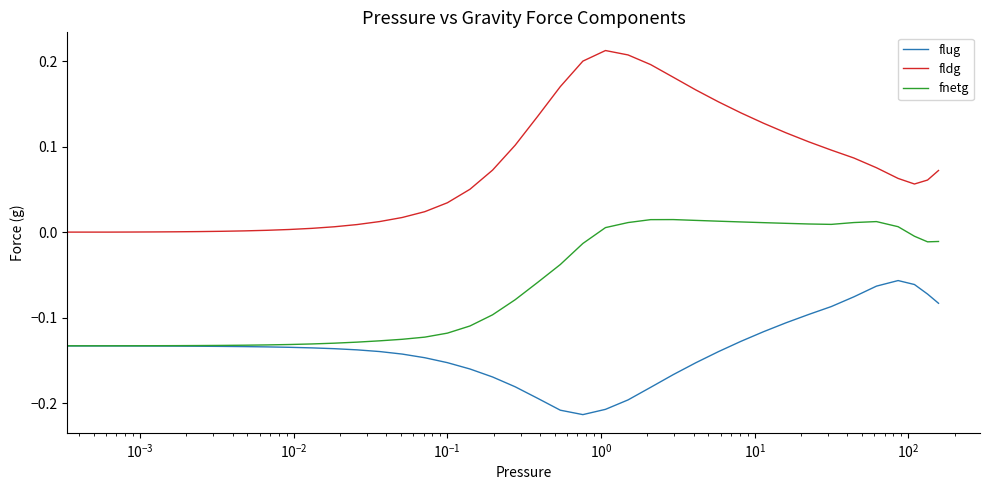

True or false: flug and fldg intersect in this chart.

False